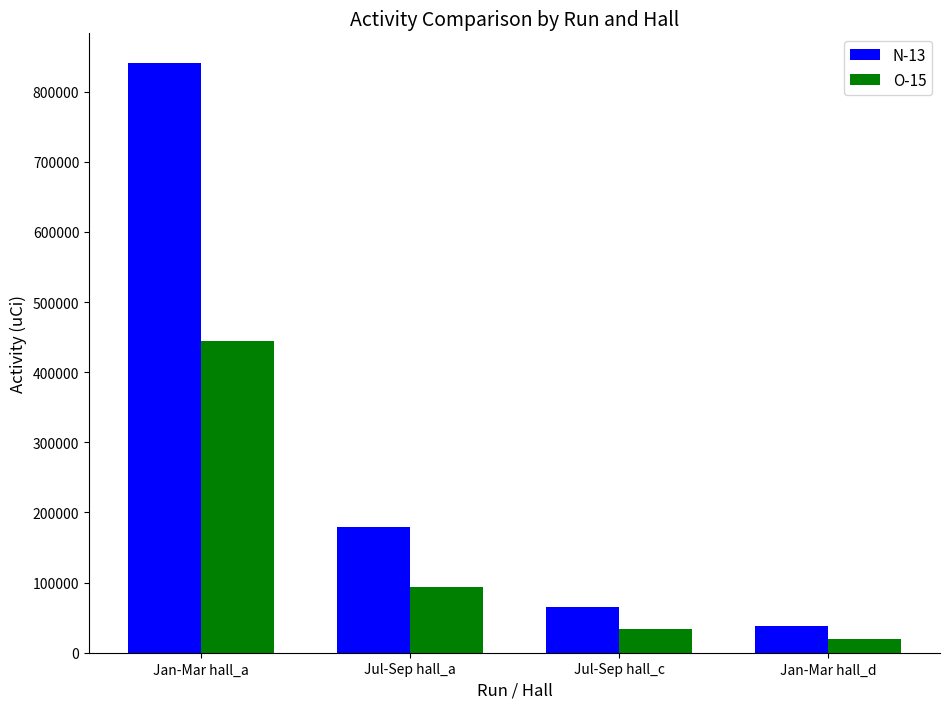

What is the label of the 1st bar from the right?

Jan-Mar hall_d